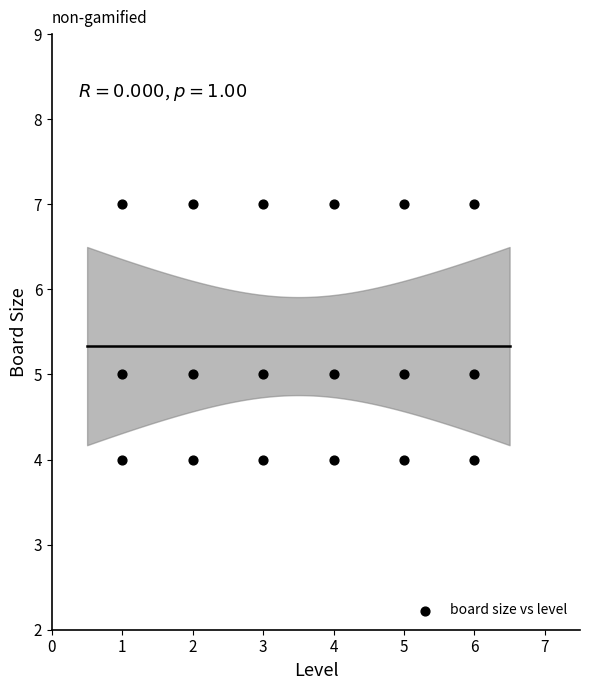

What is the range of X values (max minus min)?

5